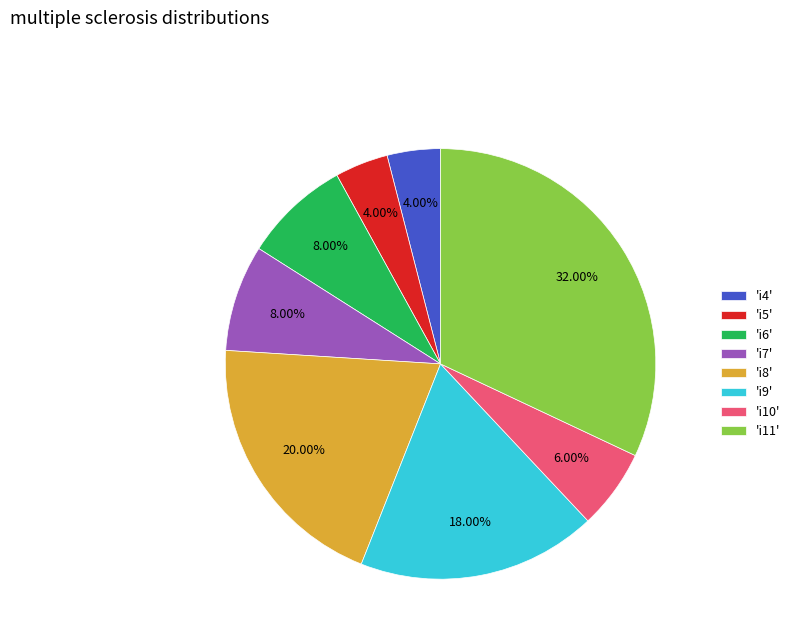

What is the largest slice in the pie chart?

'i11'